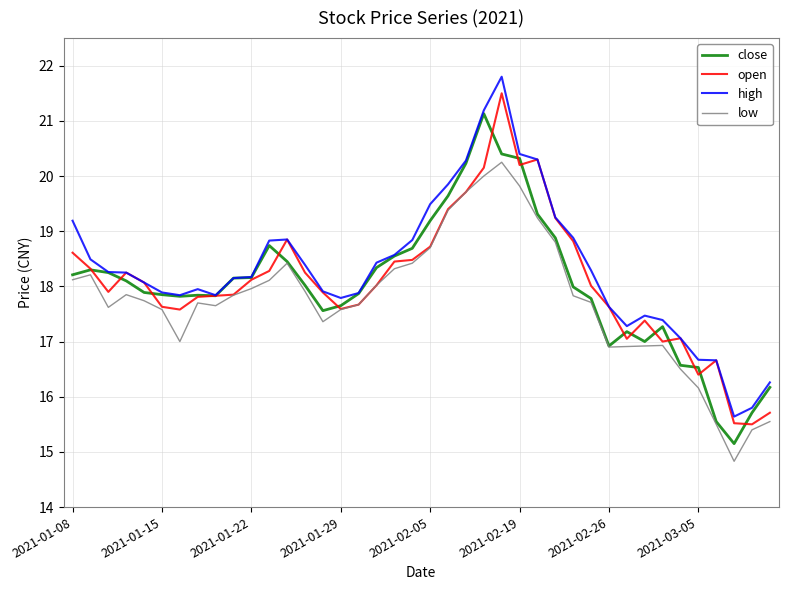

True or false: high and low cross at least once.

False